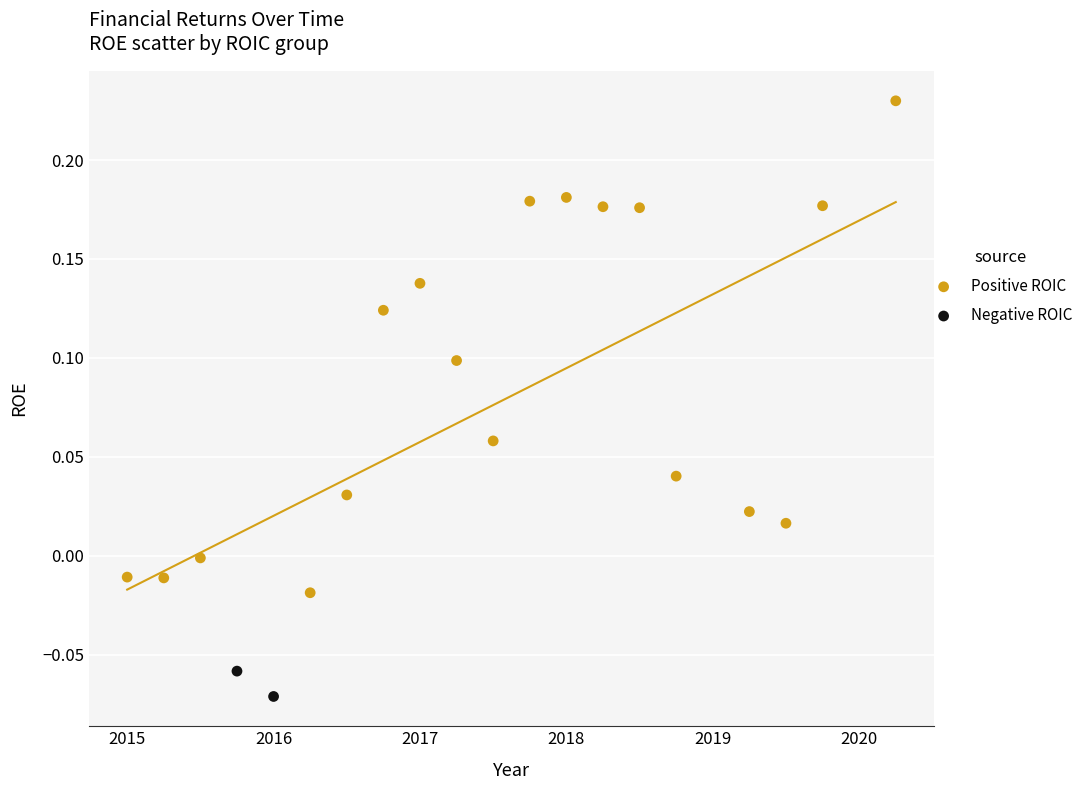

Which series contains the highest Y value?

Positive ROIC